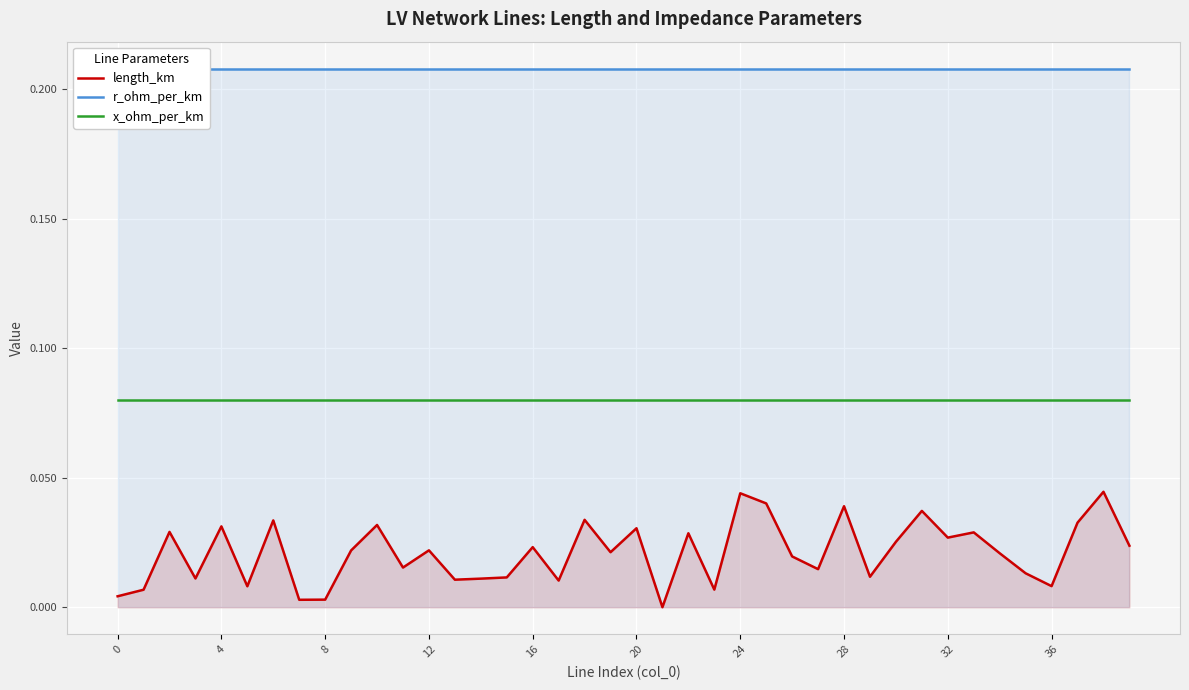

At which category is the sum across all series the highest?

38